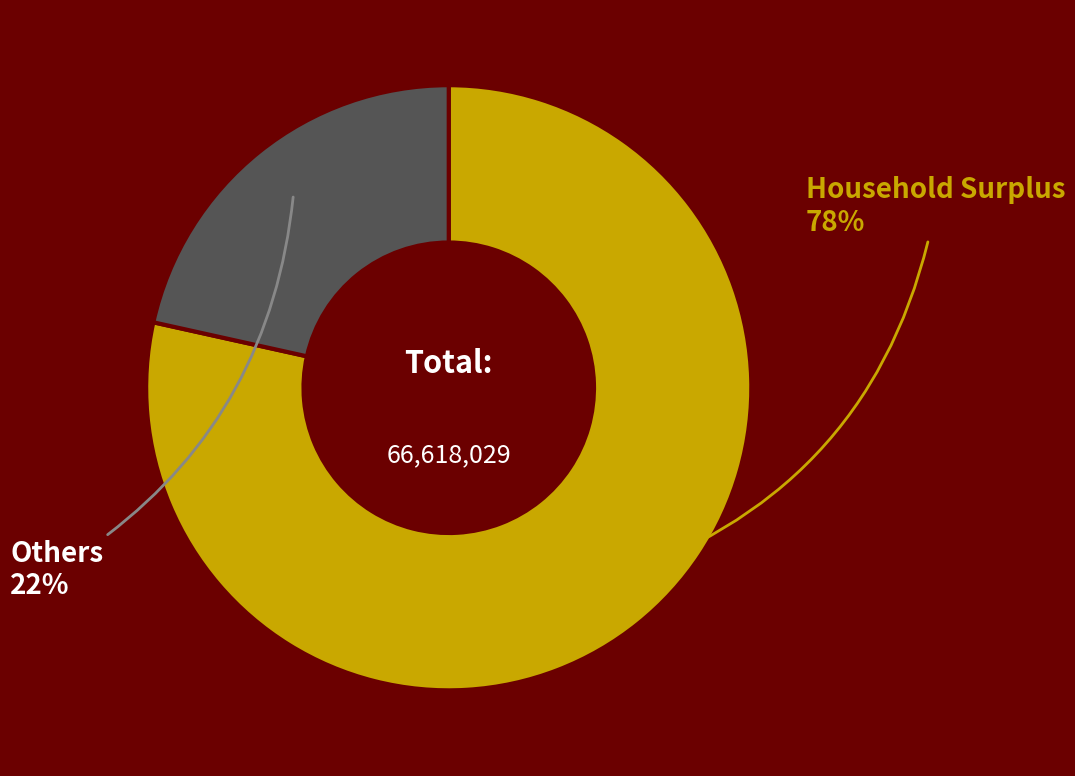

To the nearest percent, what is the average slice percentage?

50%